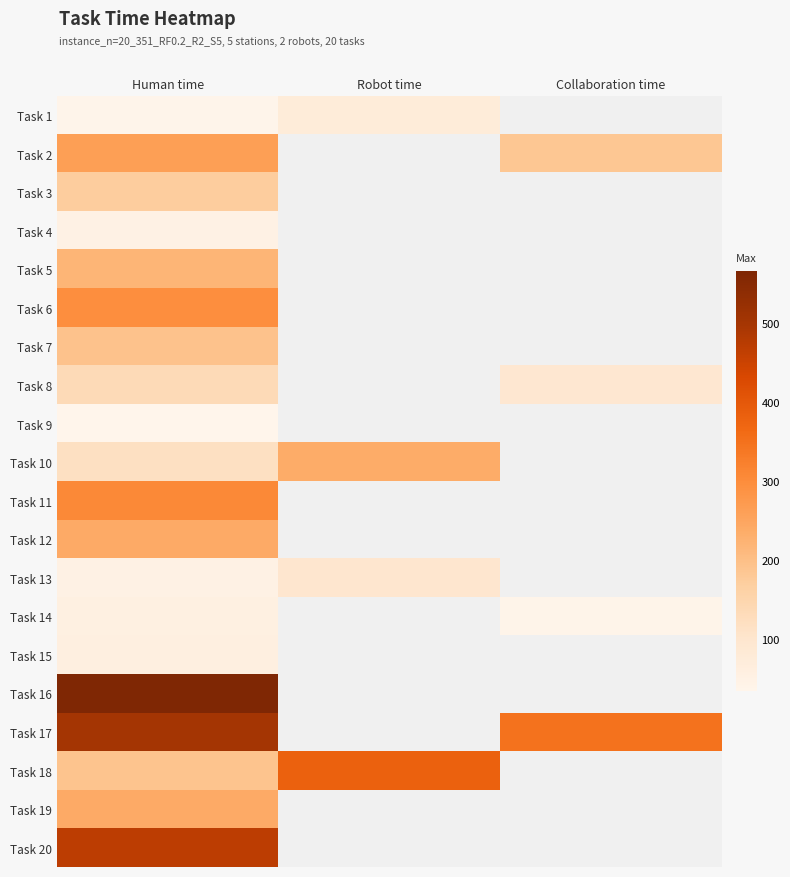

At how many categories does at least one series exceed 248?

3